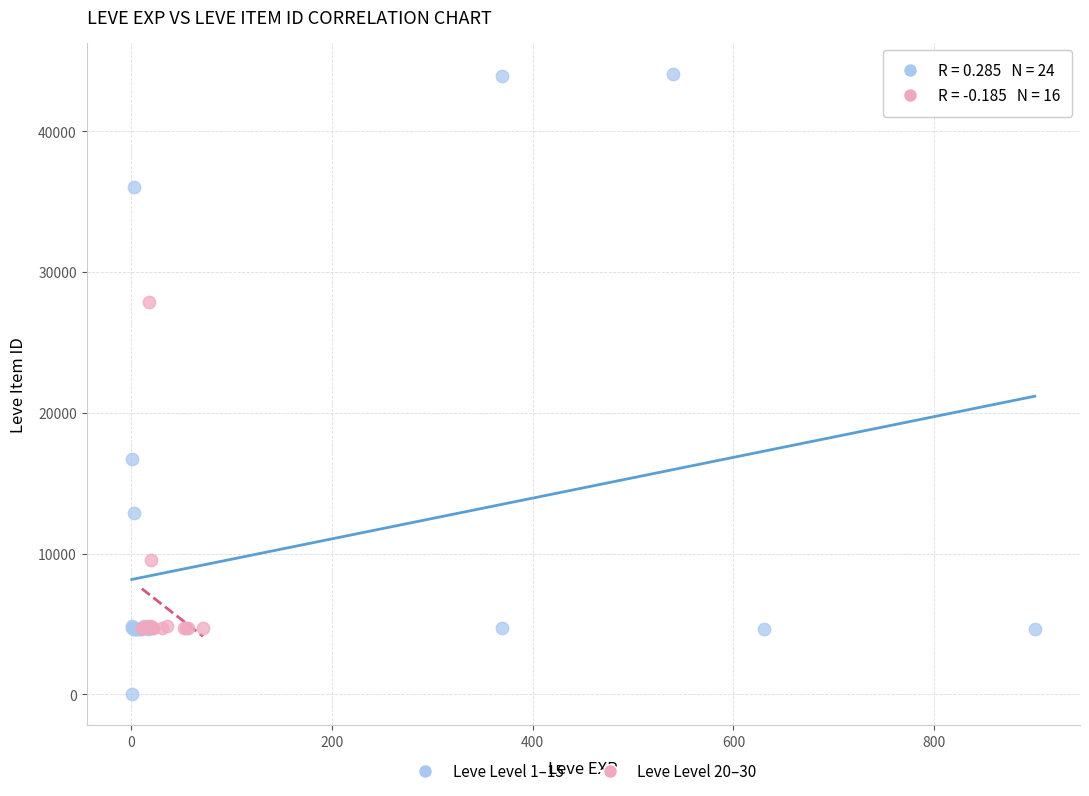

Which series contains the highest Y value?

Leve Level 1–15